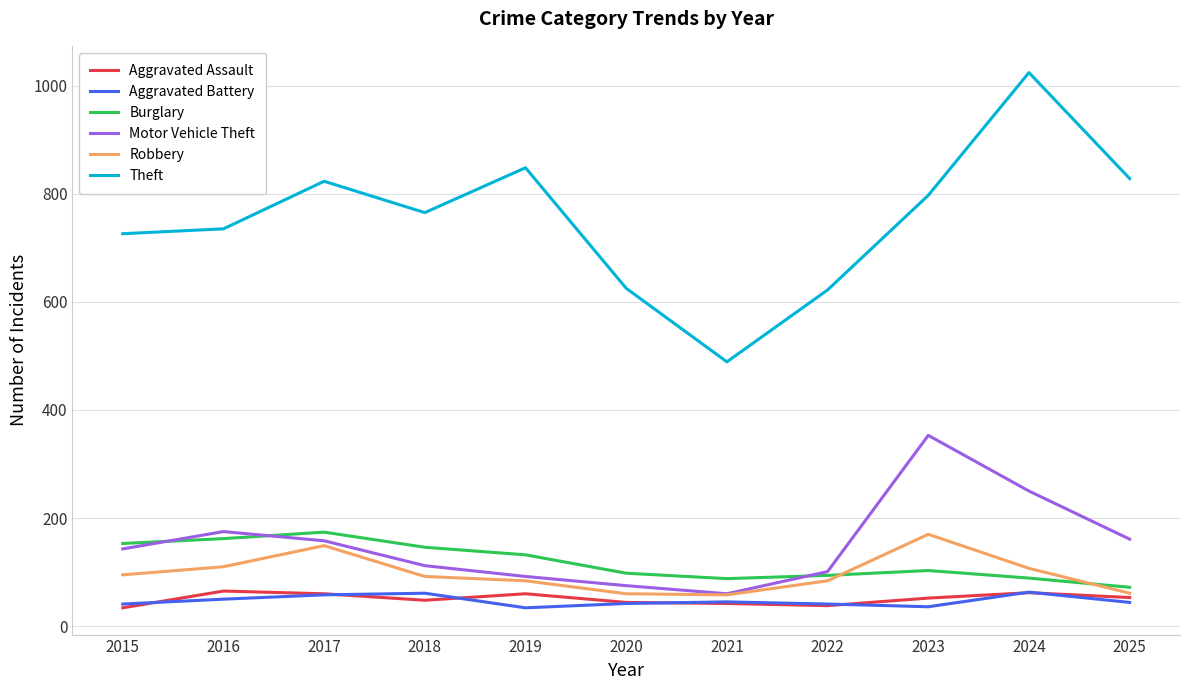

What is the difference between the highest and lowest values at 2015?

692